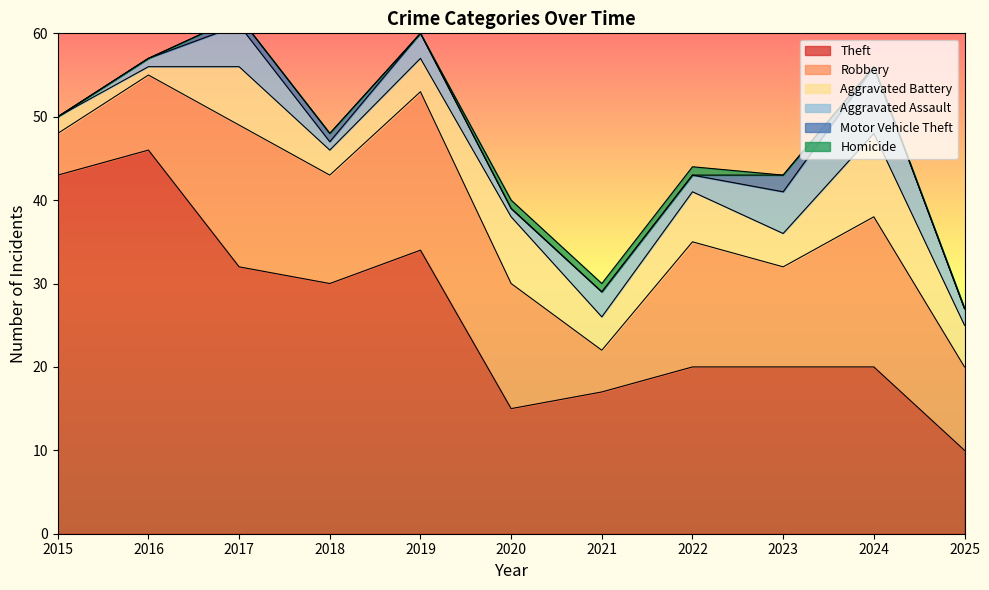

What is the difference between the maximum and minimum values in the Aggravated Battery series?

9